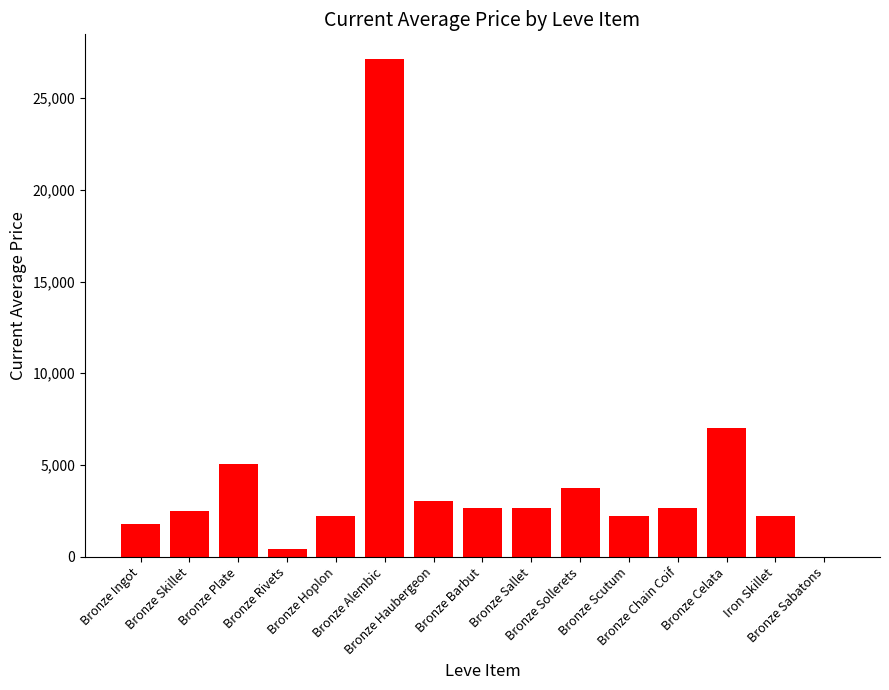

Which has a higher value, Iron Skillet or Bronze Barbut?

Bronze Barbut